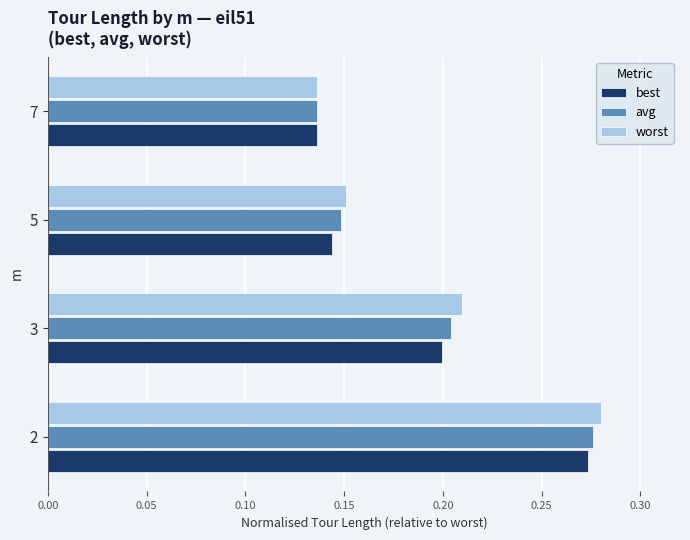

Rank the categories by worst value from highest to lowest.

2, 3, 5, 7